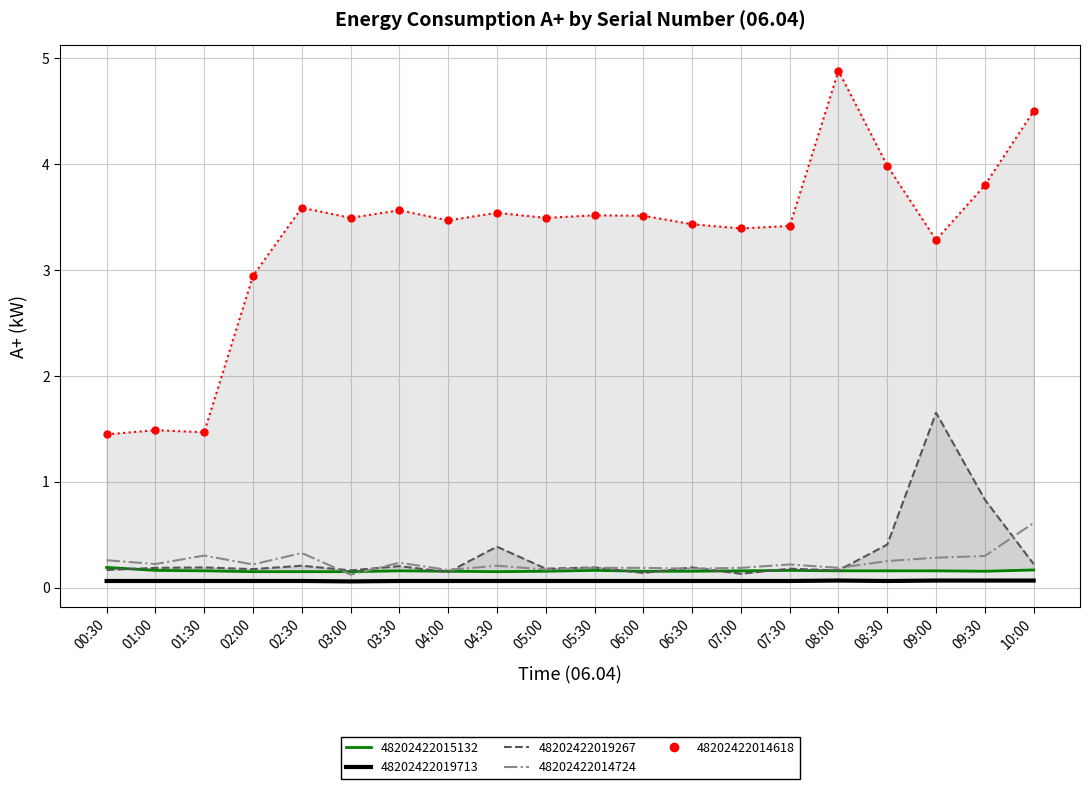

What is the label of the 20th point from the right?

00:30